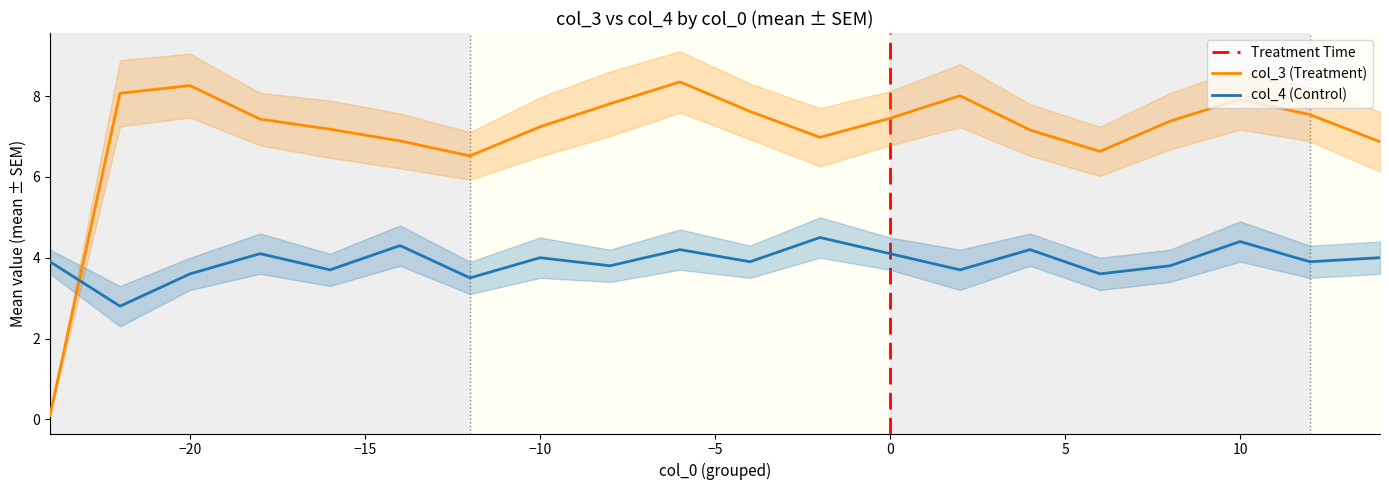

What is the maximum value for col_4 (Control)?

4.5